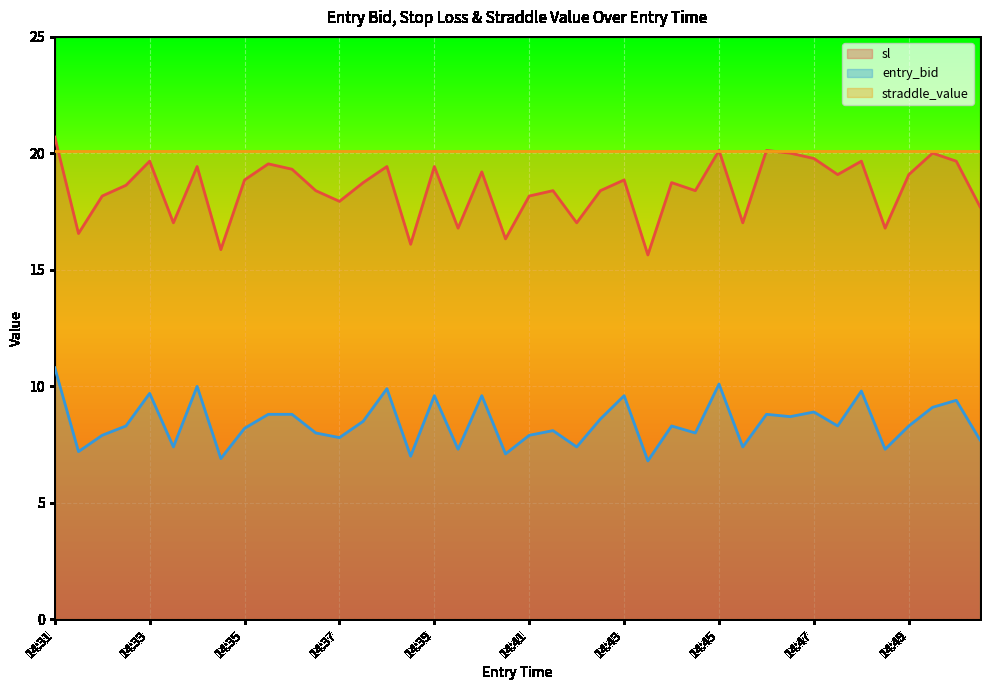

What is the difference between the maximum and second lowest values in the sl series?

4.8